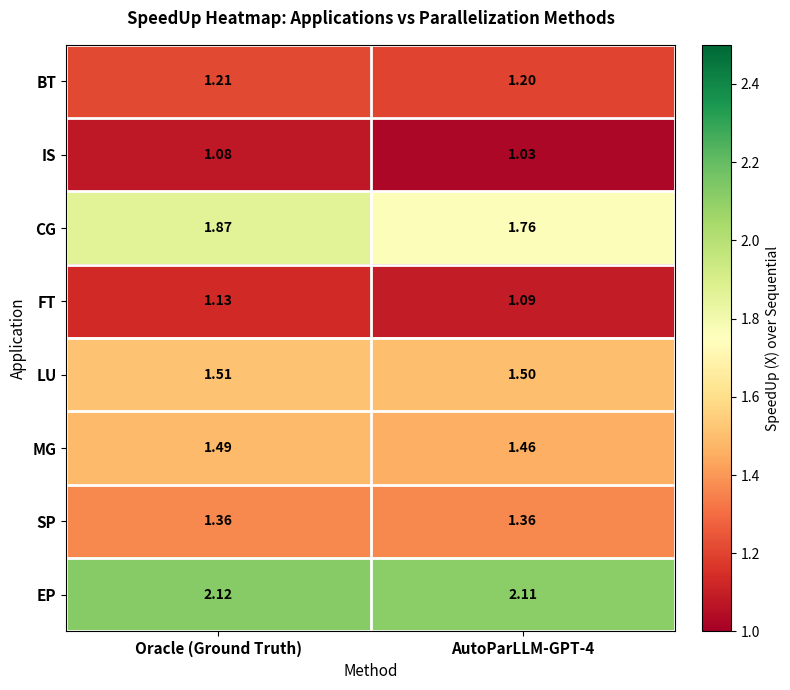

How many distinct data groups are displayed?

8